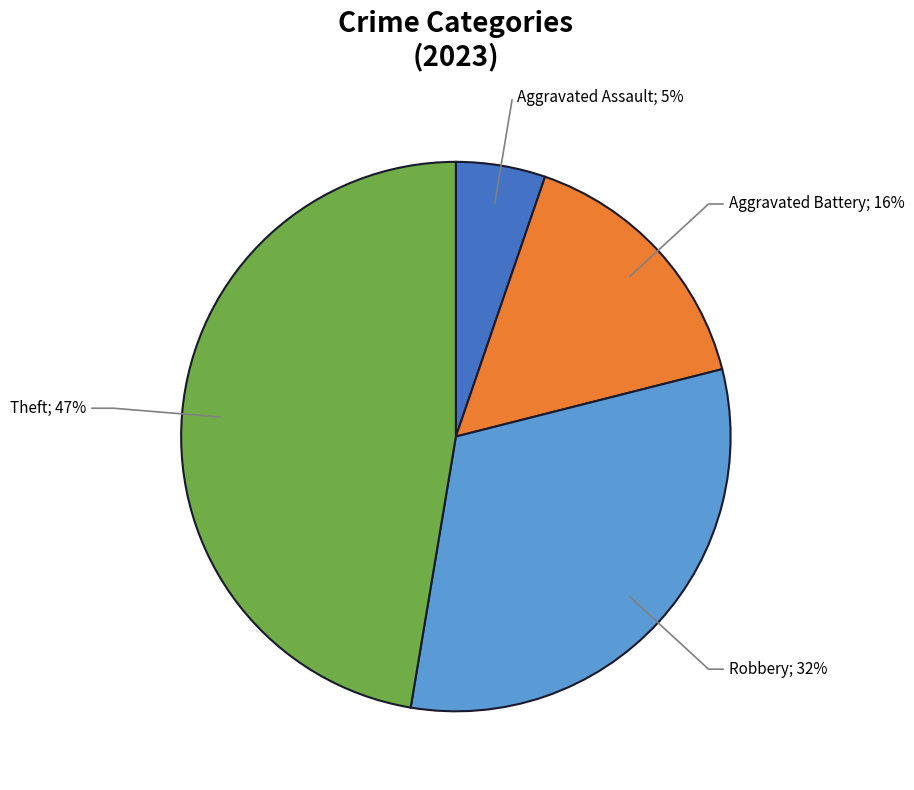

Does any single category account for the majority?

No